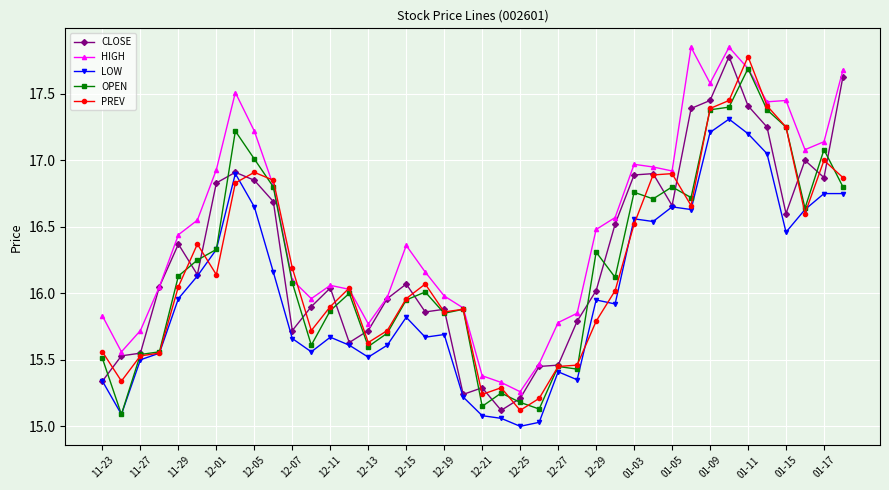

True or false: HIGH has more than 0 points higher than both neighbors.

True